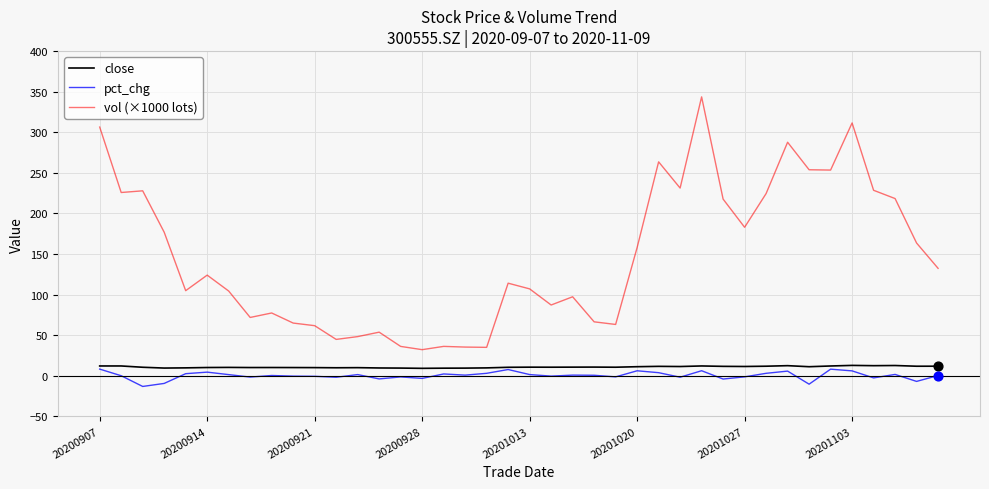

What are all the series names shown in the legend?

close, pct_chg, vol (×1000 lots)